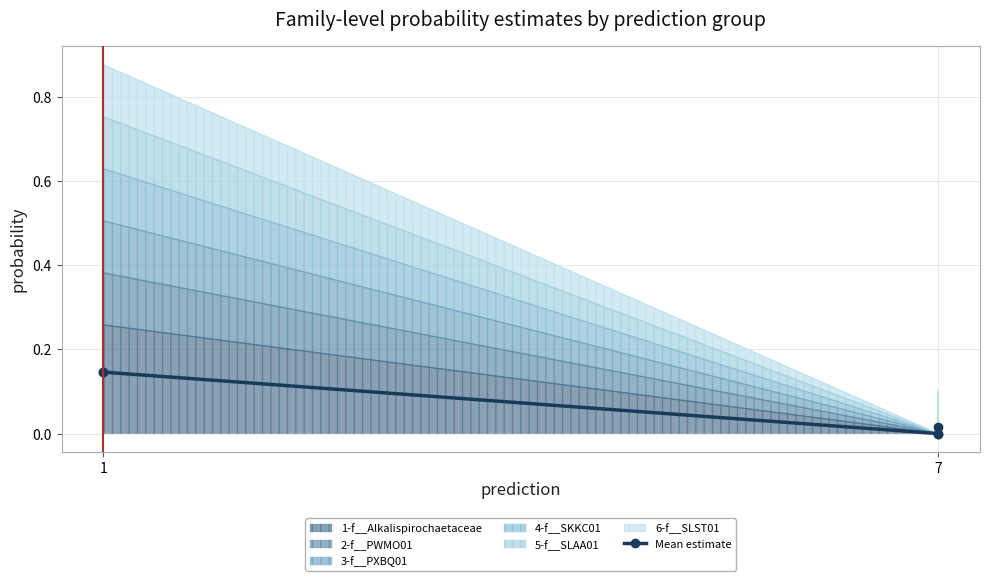

Is it true that the value at 7 is 0.0?

True